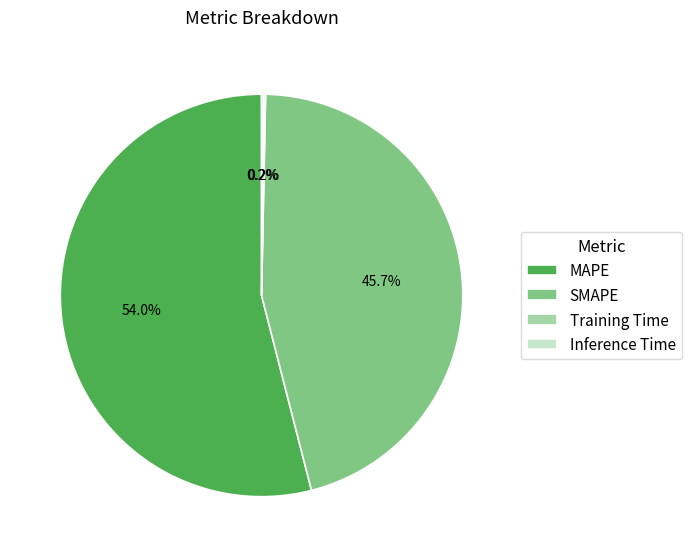

Which slice is the largest?

MAPE